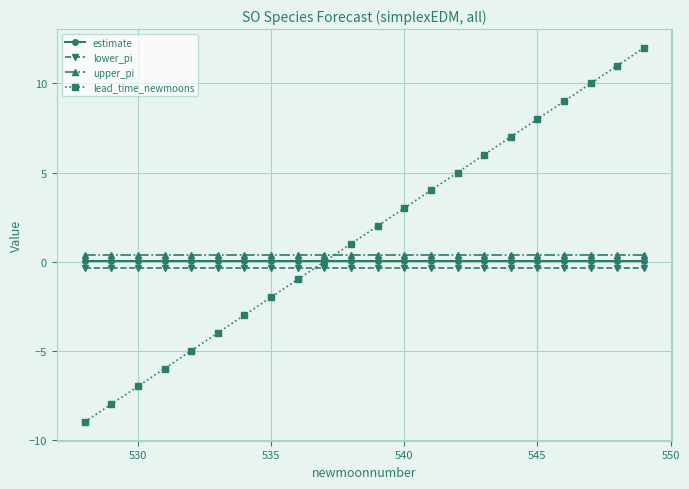

Which series has the largest range (max minus min)?

lead_time_newmoons